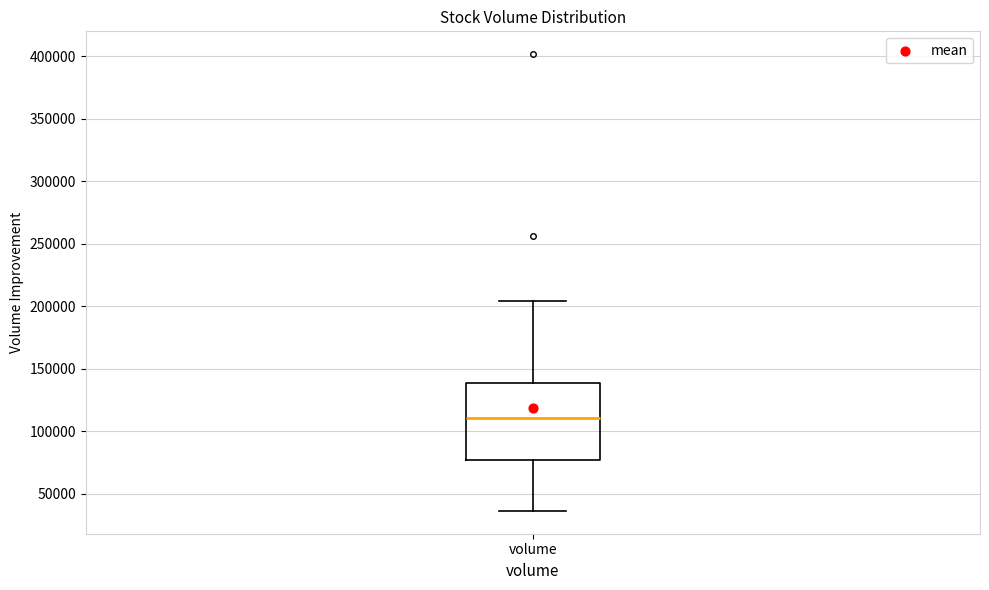

Transcribe this box plot: give where the median line is, the range the box spans, and where the two whiskers end, as read against the y-axis. The values are not printed on the chart, so give them approximately, as read against the axis.

median 110000, box 75000 to 140000, whiskers 35000 to 205000